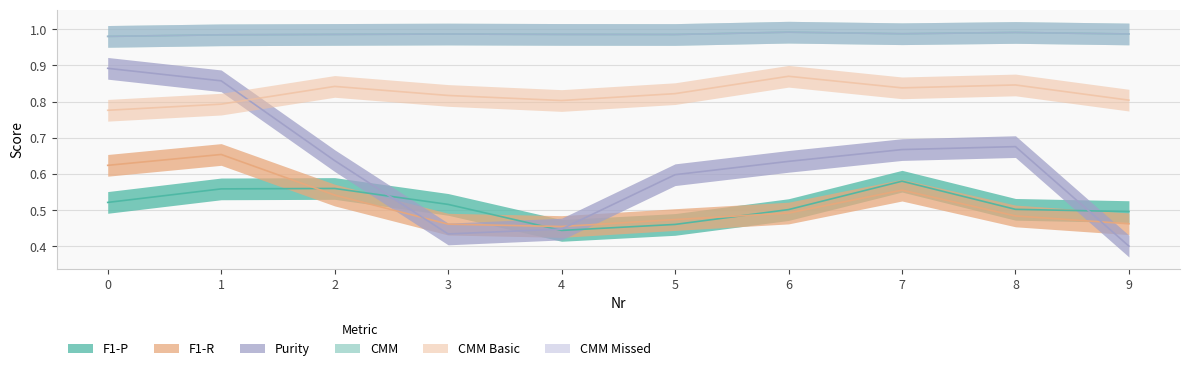

Reading left to right, list all the values displayed in this chart.

F1-P: 0.5	0.6	0.6	0.5	0.4	0.5	0.5	0.6	0.5	0.5
F1-R: 0.6	0.7	0.5	0.5	0.5	0.5	0.5	0.6	0.5	0.5
Purity: 0.9	0.9	0.6	0.4	0.4	0.6	0.6	0.7	0.7	0.4
CMM: 1.0	1.0	1.0	1.0	1.0	1.0	1.0	1.0	1.0	1.0
CMM Basic: 0.8	0.8	0.8	0.8	0.8	0.8	0.9	0.8	0.8	0.8
CMM Missed: 1.0	1.0	1.0	1.0	1.0	1.0	1.0	1.0	1.0	1.0